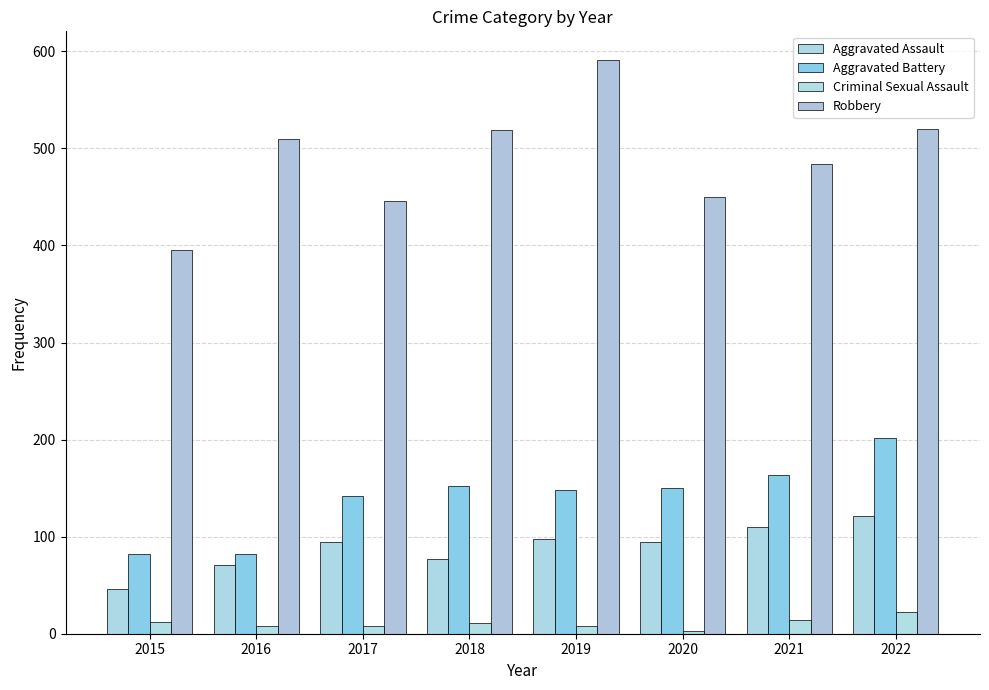

At which label is Aggravated Assault closest to 83?

2018